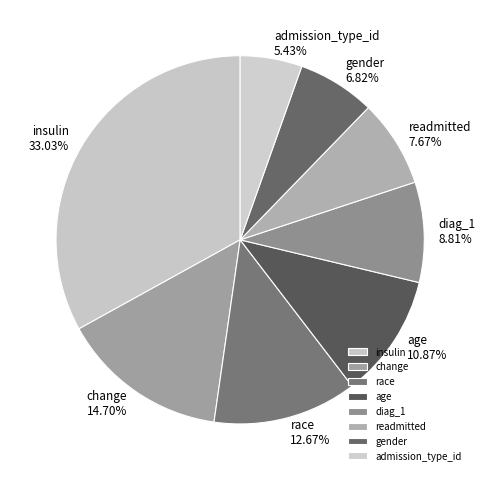

Between readmitted and race, which is larger?

race